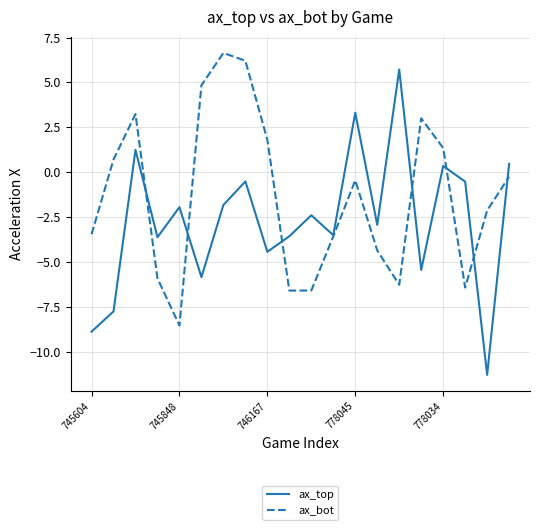

What is the highest value of the ax_bot series?

6.6